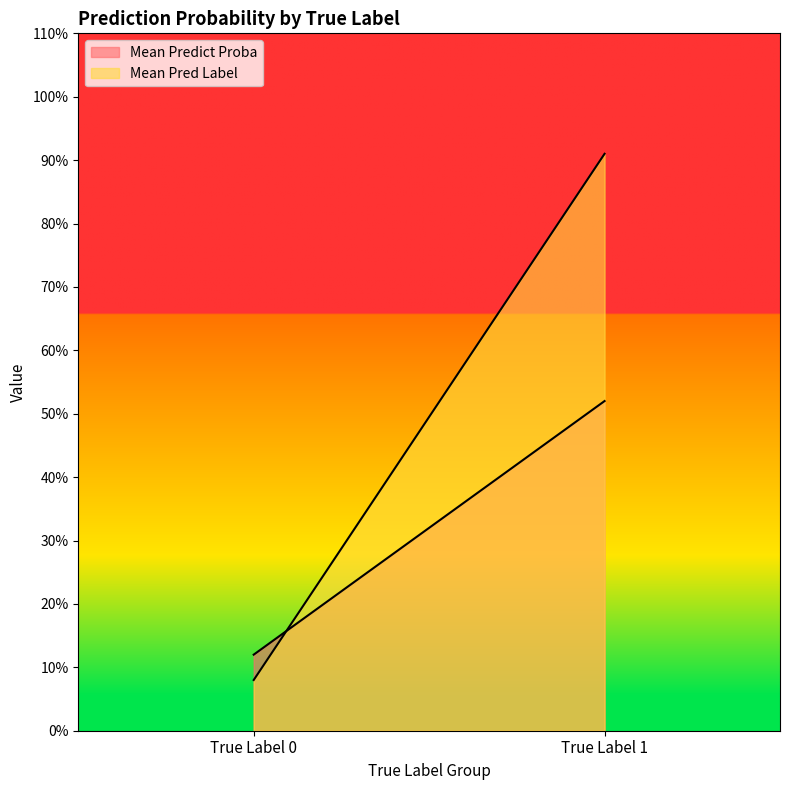

The Mean Predict Proba series shows 0.8 at True Label 1. True or false?

False